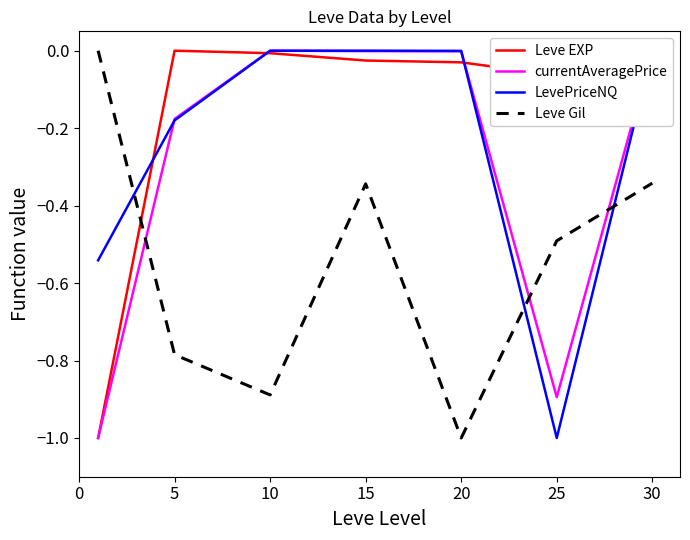

Which series has the largest total across all categories?

Leve EXP